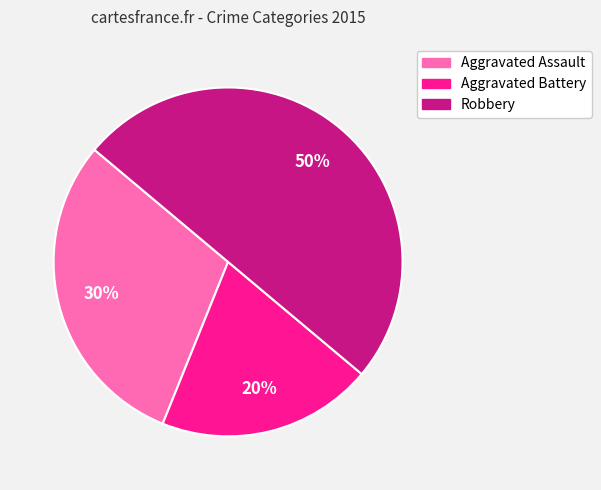

Is it true that Aggravated Assault is 30% of the pie?

True